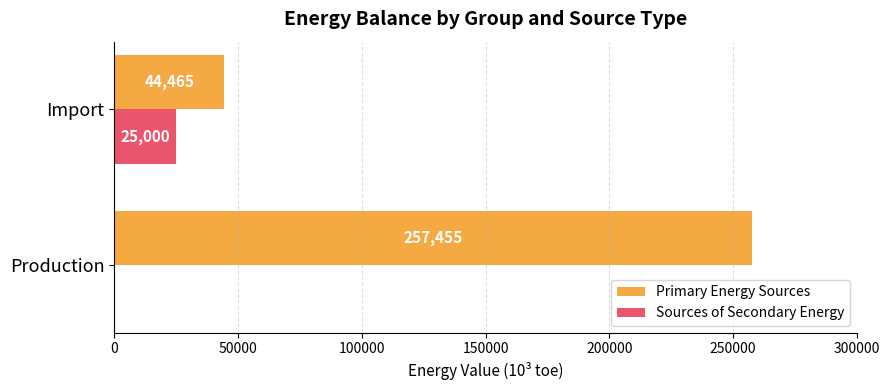

At which category does the chart reach its peak across all series?

Production